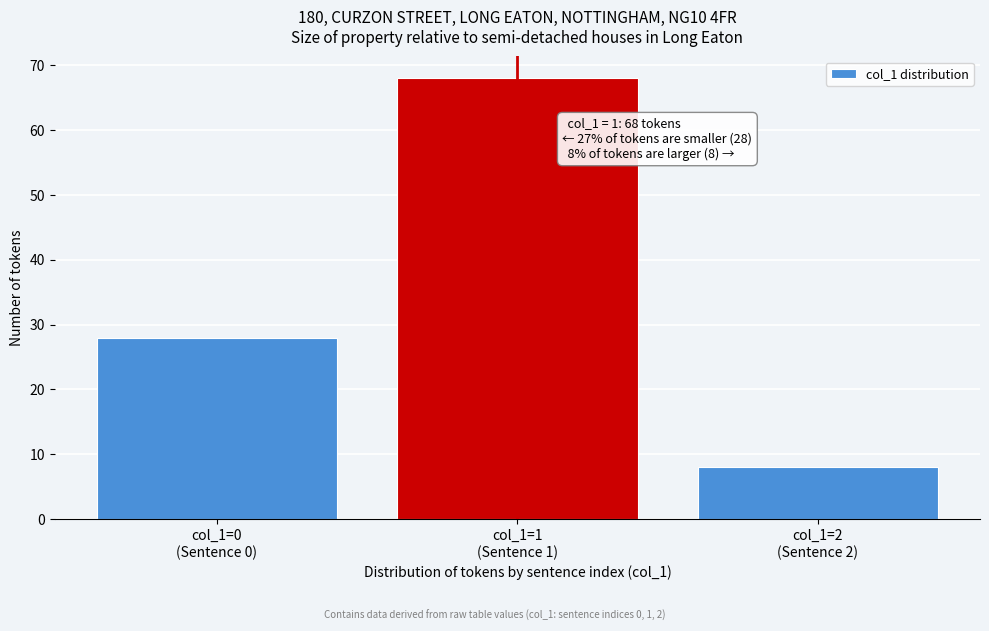

Reading left to right, list all the values displayed in this chart.

28	68	8